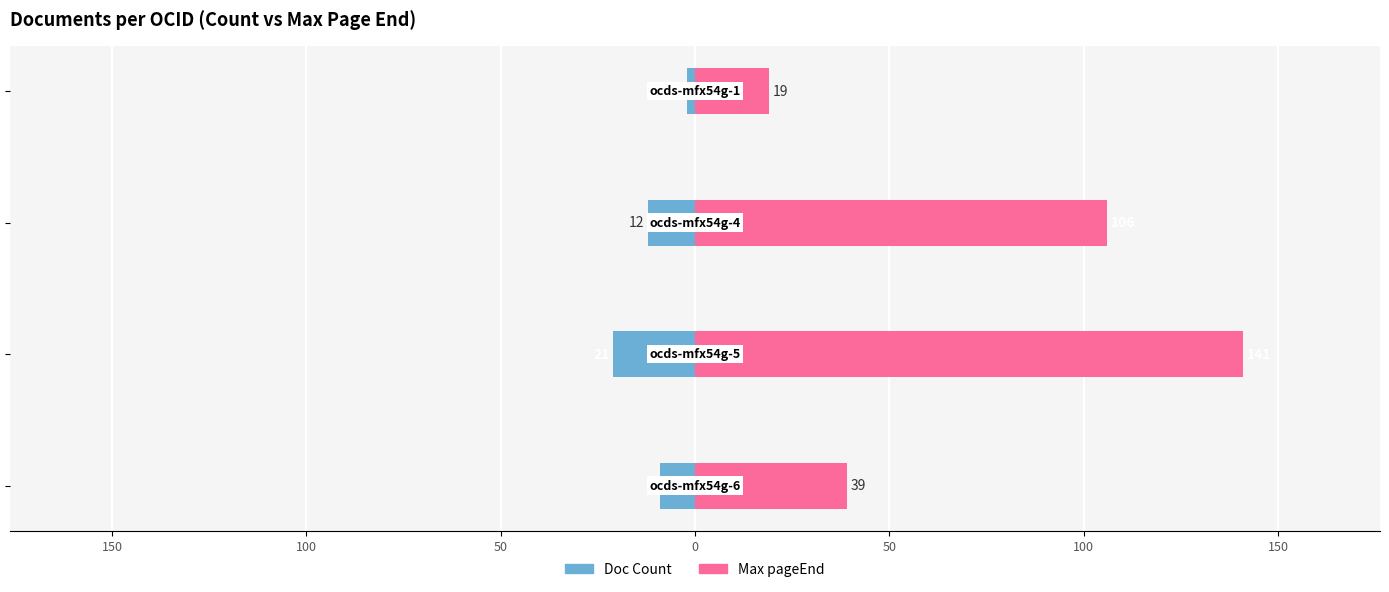

Reading left to right, extract all data points from this chart.

Doc Count: -9	-21	-12	-2
Max pageEnd: 39	141	106	19